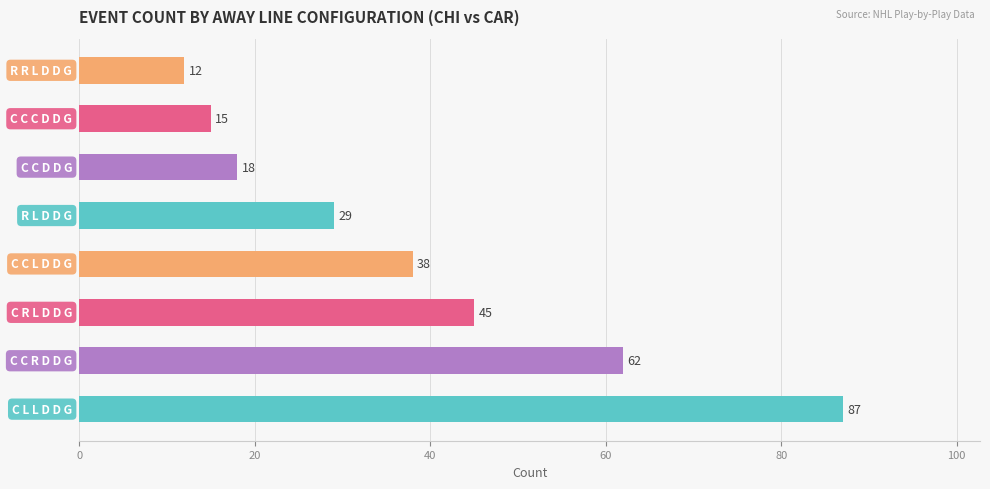

Count the number of data series in this chart.

1